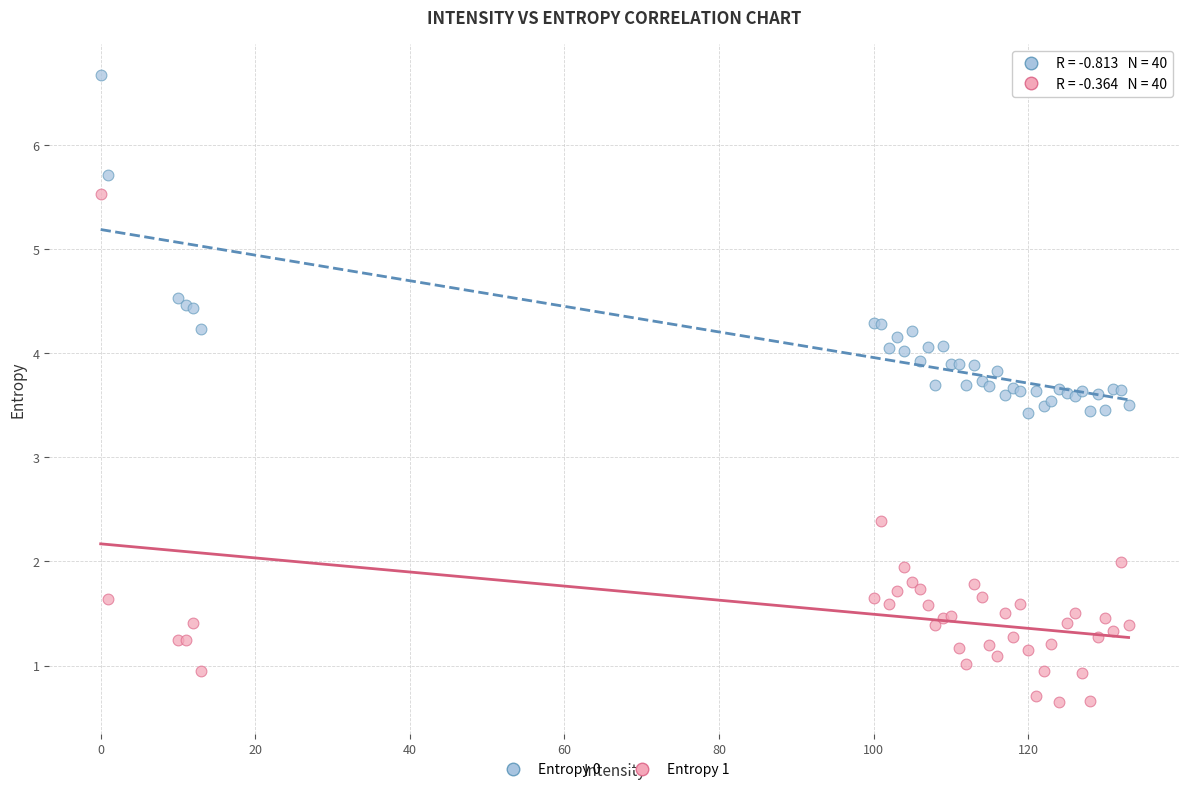

Which series contains the lowest Y value?

Entropy 1